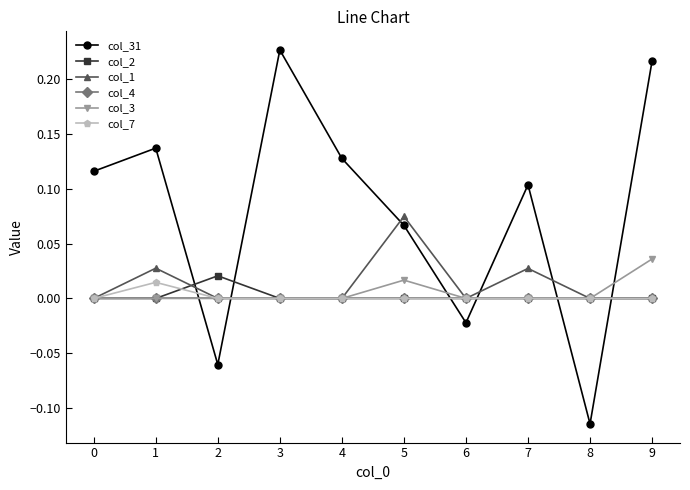

How many interior local peaks does the col_31 series have?

3